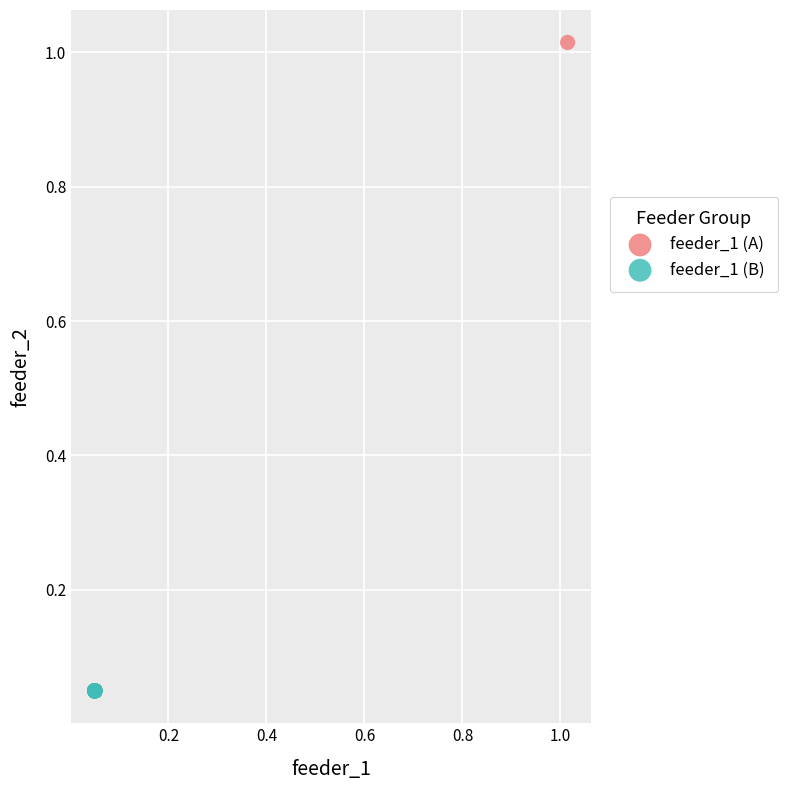

Which series reaches the maximum Y coordinate?

feeder_1 (A)